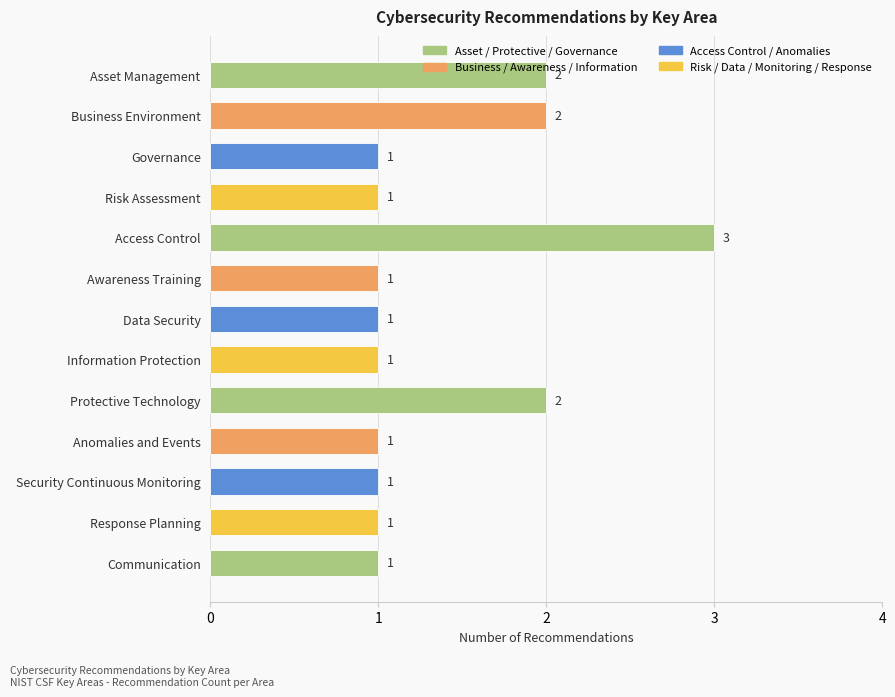

What position from the top is Information Protection?

8